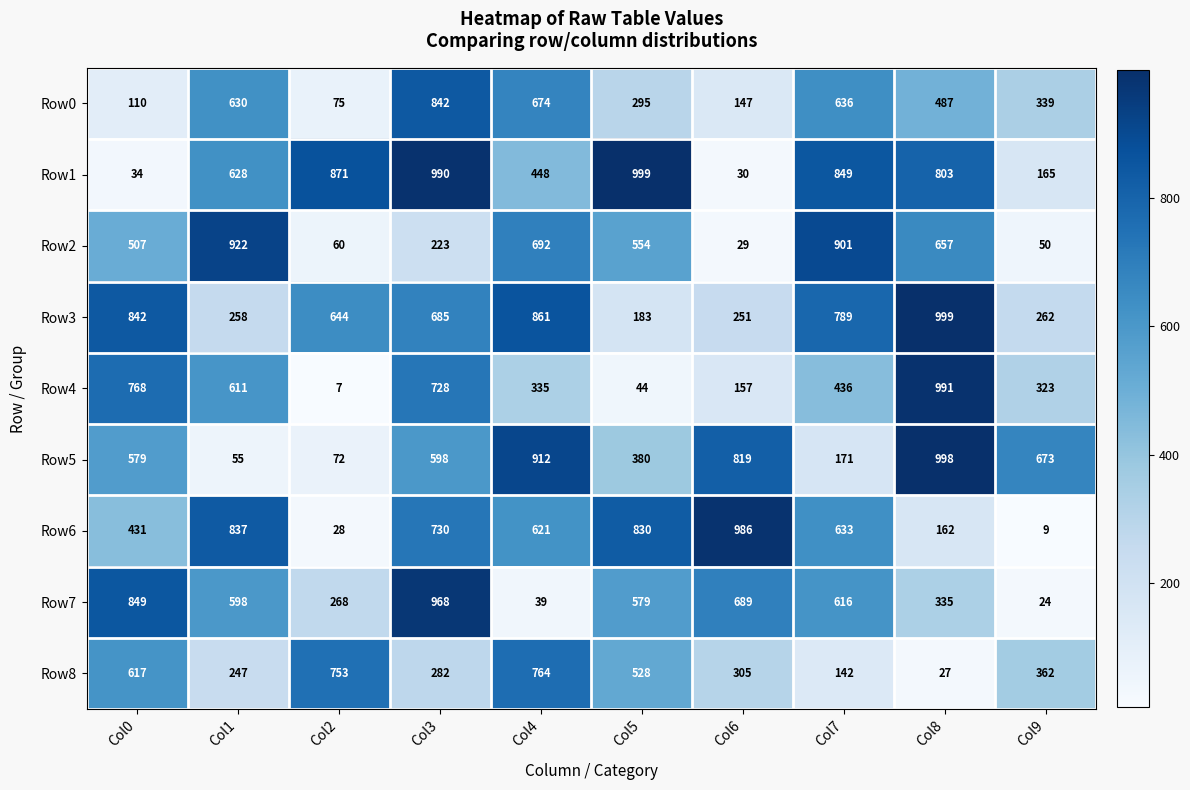

At Col8, list the series in order from smallest to largest.

Row8, Row6, Row7, Row0, Row2, Row1, Row4, Row5, Row3